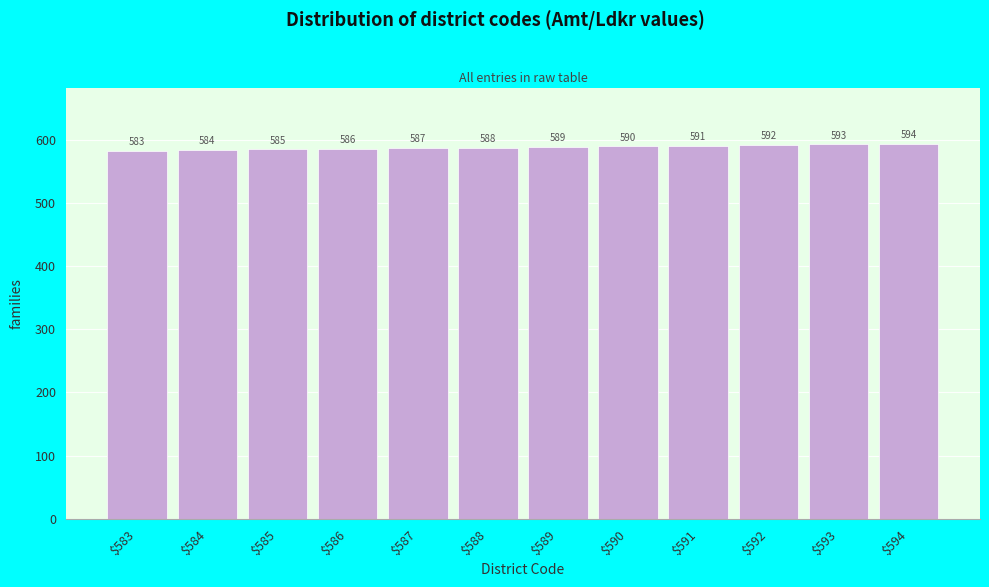

Reading left to right, extract all data points from this chart.

583	584	585	586	587	588	589	590	591	592	593	594